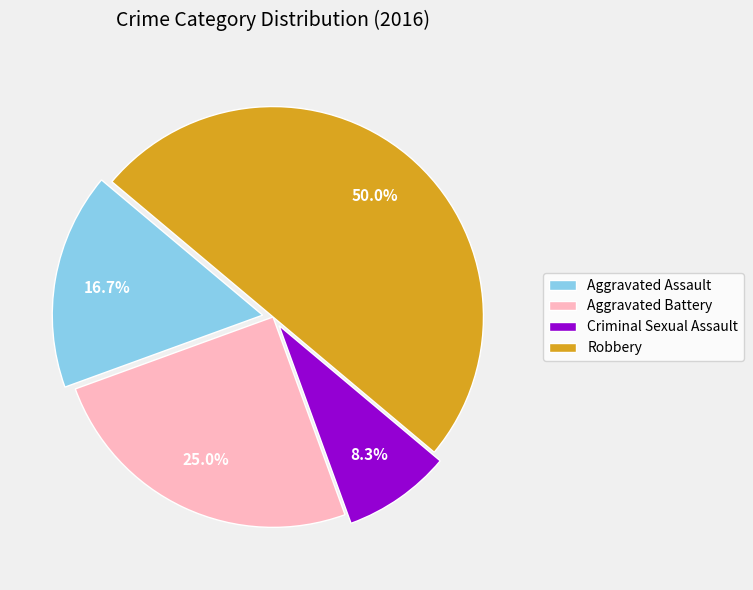

Is the sum of Aggravated Assault and Criminal Sexual Assault greater than half?

No